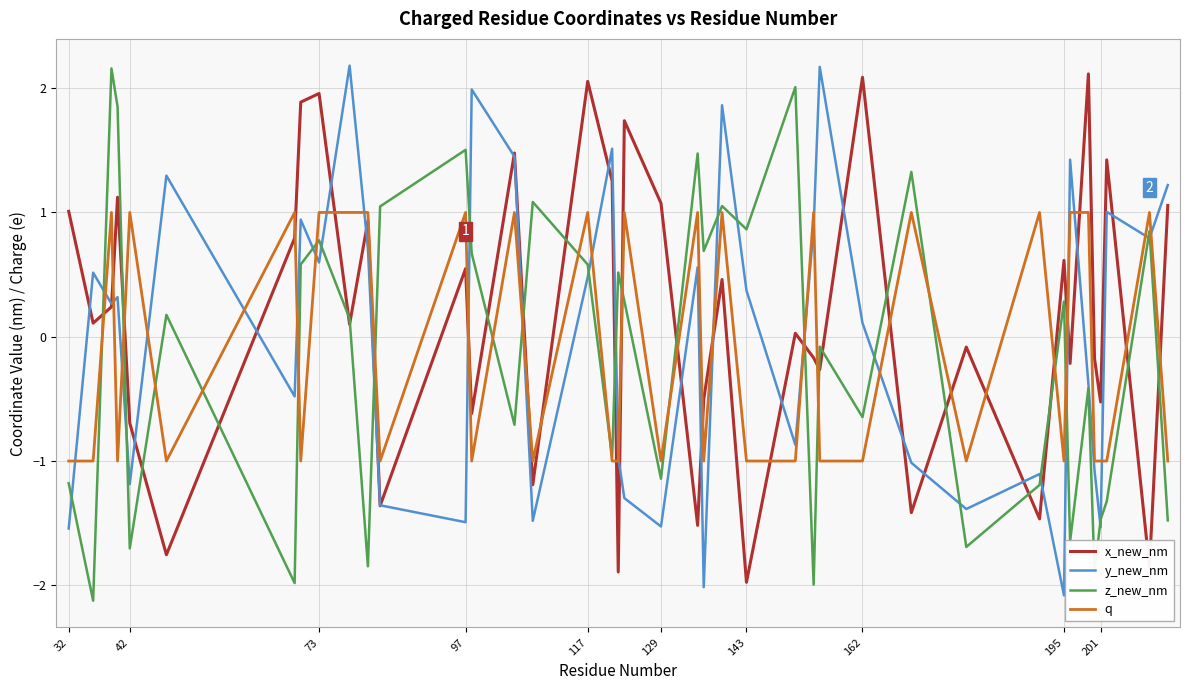

What is the lowest value of the y_new_nm series?

-2.1